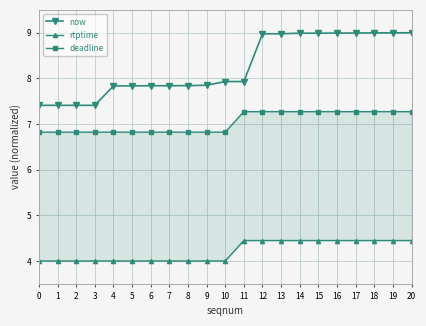

What is the value of the rtptime point at the 15th from the left?

4.4